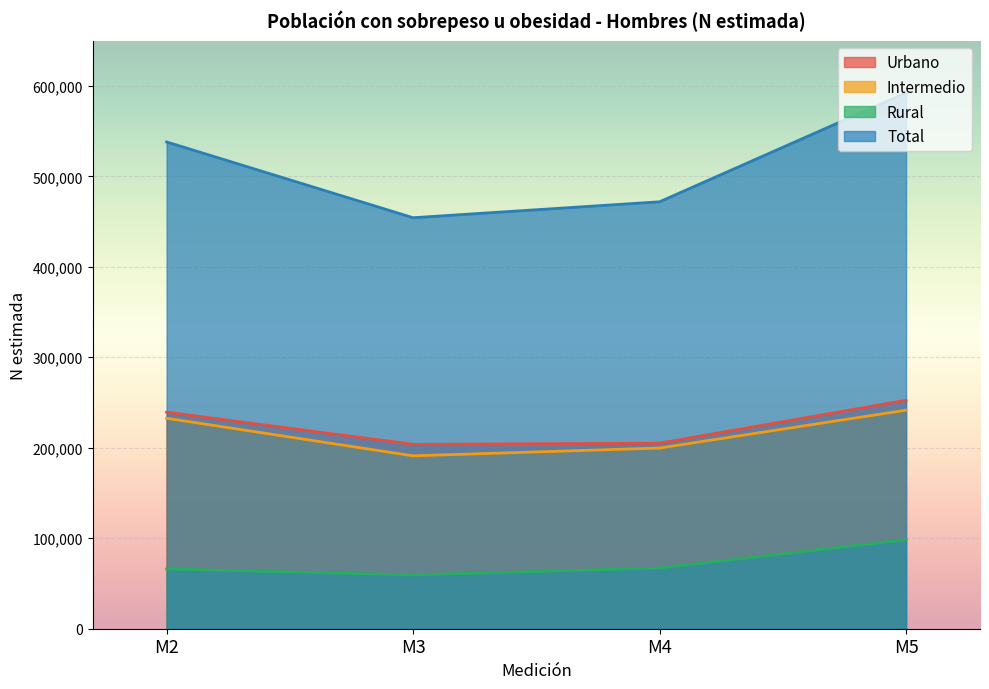

The Intermedio series shows 58344 at M5. True or false?

False